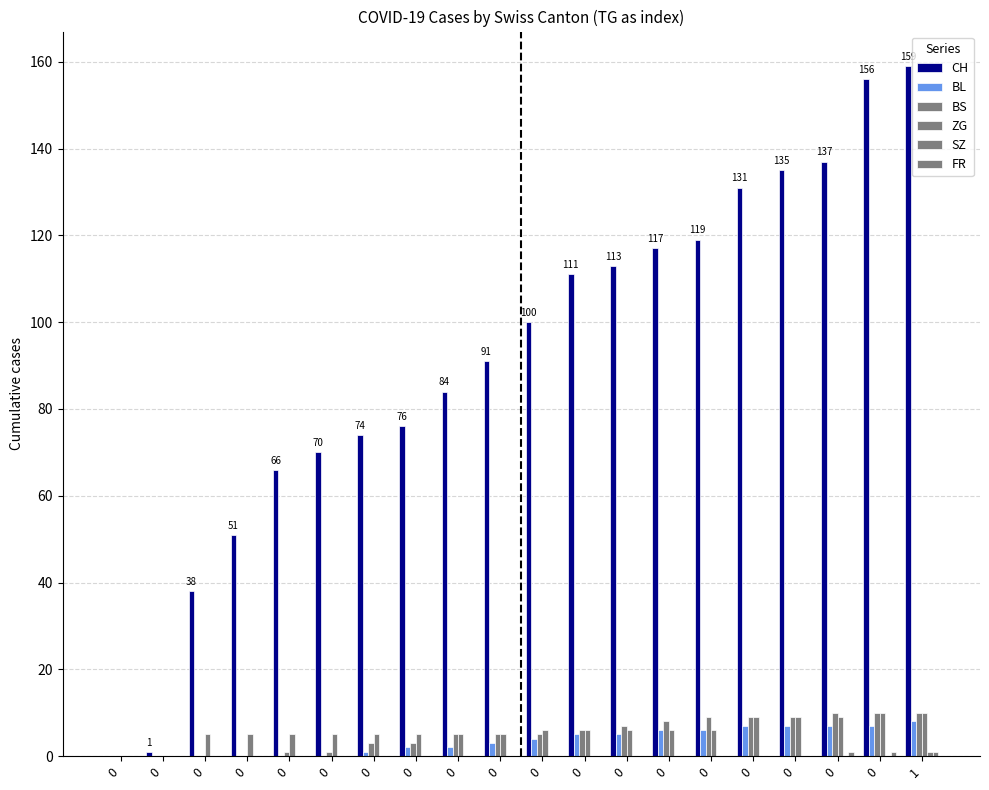

At how many categories does at least one series exceed 61?

16